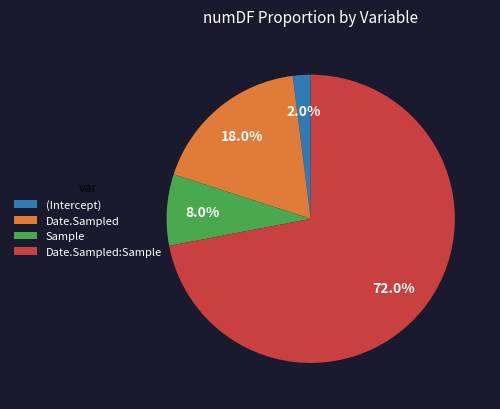

To the nearest percent, what is the difference between the Date.Sampled and Date.Sampled:Sample slice percentages?

54%